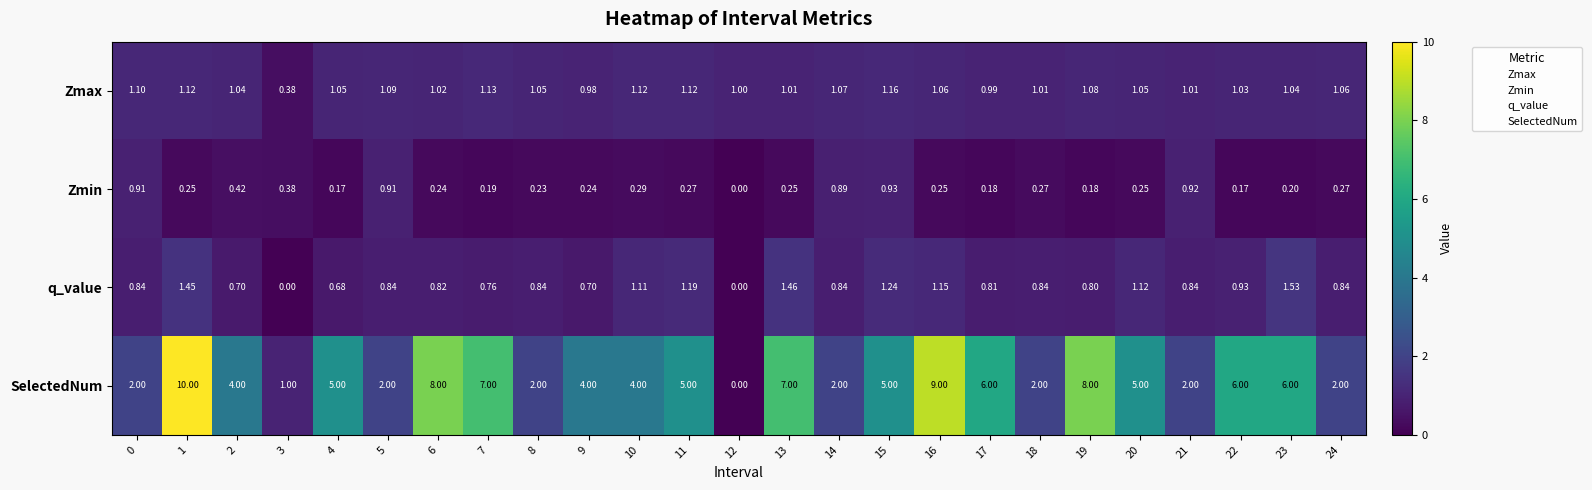

What is the maximum value shown in the chart?

10.0